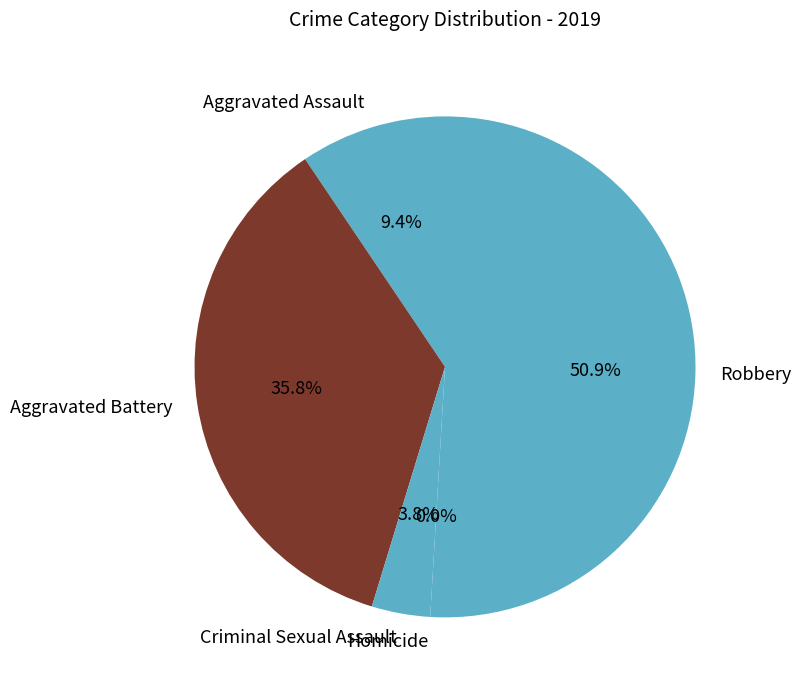

To the nearest percent, what is the average slice percentage?

20%